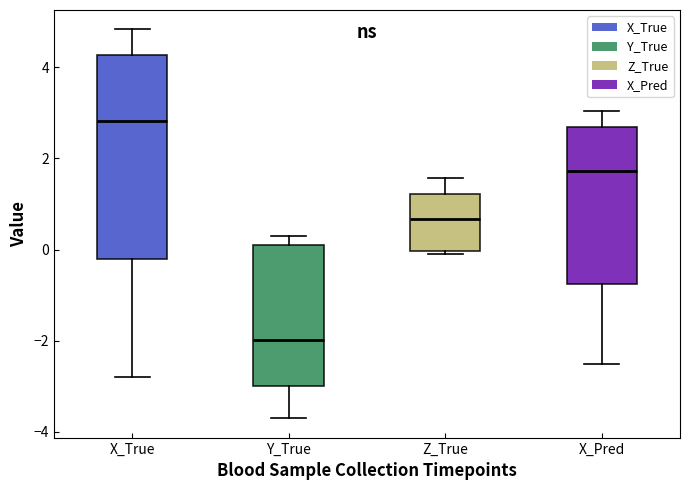

Reading left to right, transcribe this box plot: for each box, give where its median line is, the range the box spans, and where its two whiskers end, as read against the y-axis. The values are not printed on the chart, so give them approximately, as read against the axis.

X_True: median 2.8, box -0.2 to 4.2, whiskers -2.8 to 4.8
Y_True: median -2.0, box -3.0 to 0.0, whiskers -3.8 to 0.2
Z_True: median 0.6, box 0.0 to 1.2, whiskers 0.0 to 1.6
X_Pred: median 1.8, box -0.8 to 2.6, whiskers -2.6 to 3.0